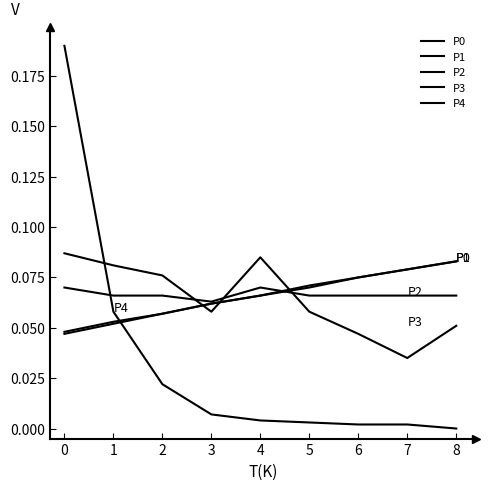

What is the sum of all P2 values?

0.6